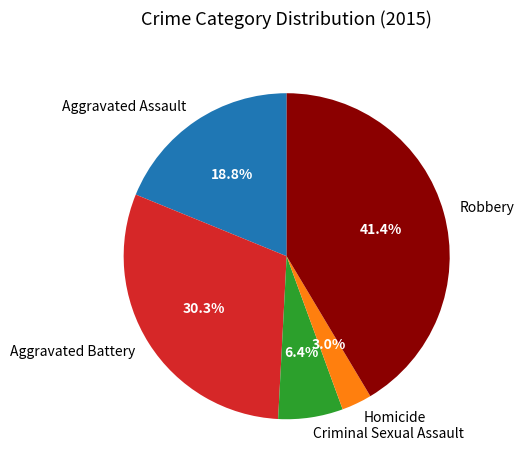

Count the number of slices in the pie.

5